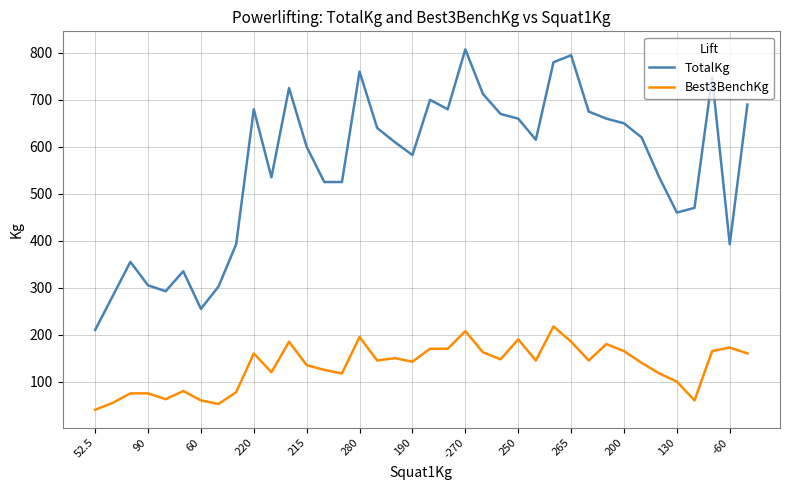

True or false: Best3BenchKg and TotalKg cross at least once.

False